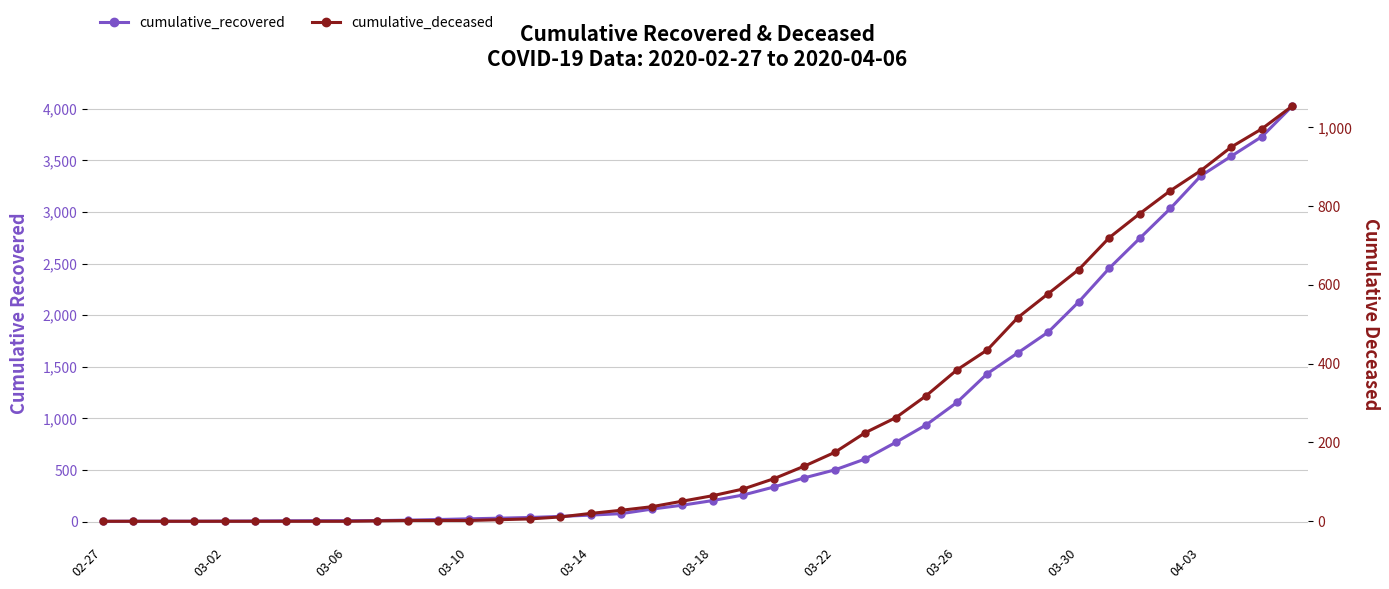

At which category is the sum across all series the highest?

39